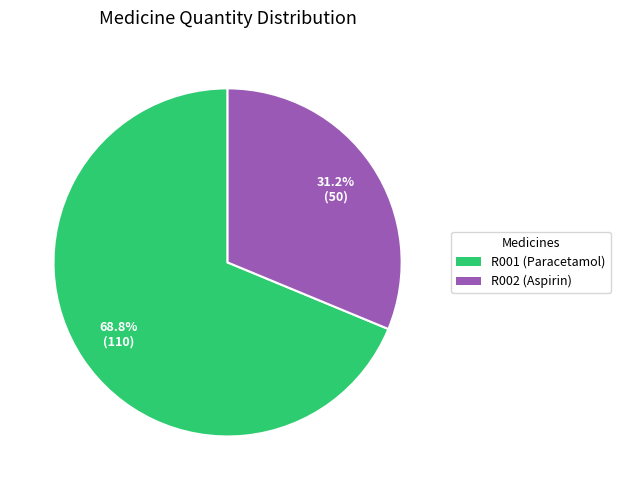

The R001 (Paracetamol) slice represents 79% of the pie. True or false?

False